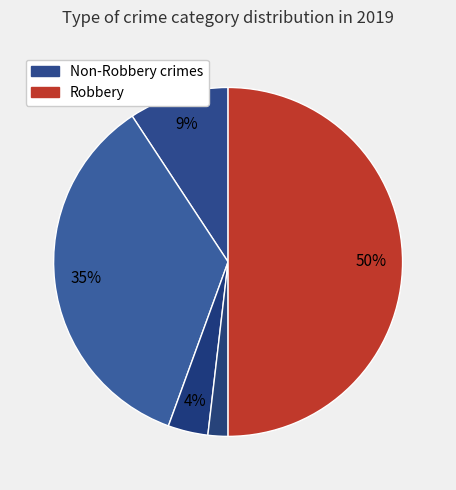

Count the number of slices in the pie.

5